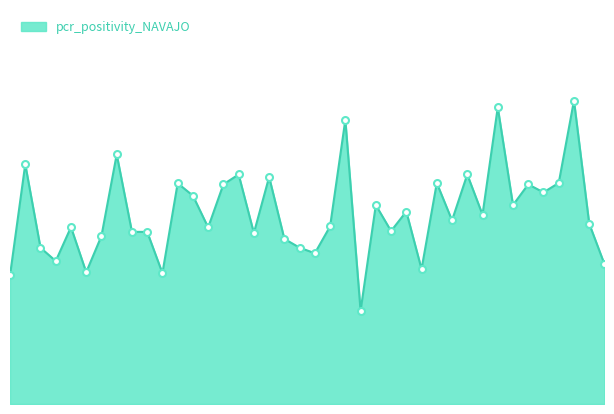

Reading left to right, transcribe all the data shown in this chart.

0.1	0.1	0.2	0.1	0.1	0.1	0.1	0.2	0.1	0.2	0.1	0.1	0.1	0.1	0.1	0.1	0.1	0.2	0.1	0.1	0.1	0.1	0.2	0.1	0.2	0.1	0.1	0.1	0.1	0.1	0.1	0.1	0.2	0.1	0.1	0.1	0.1	0.1	0.2	0.1